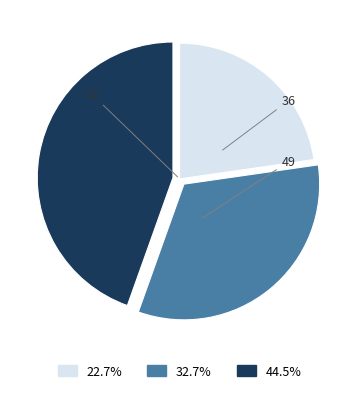

To the nearest percent, what is the difference between the 25 and 36 slice percentages?

10%